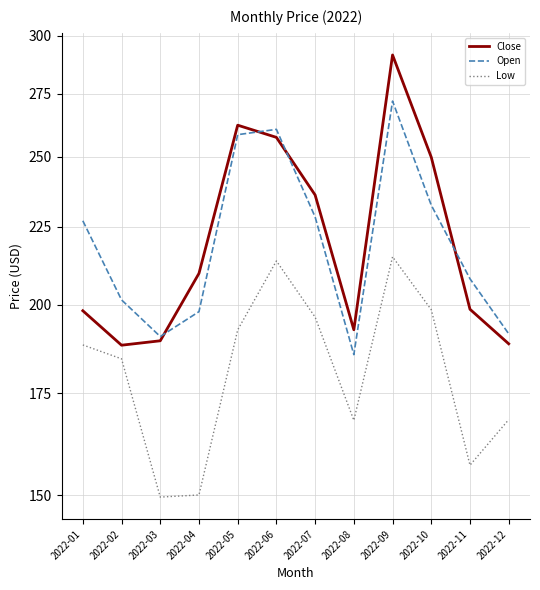

True or false: Close and Low intersect in this chart.

False